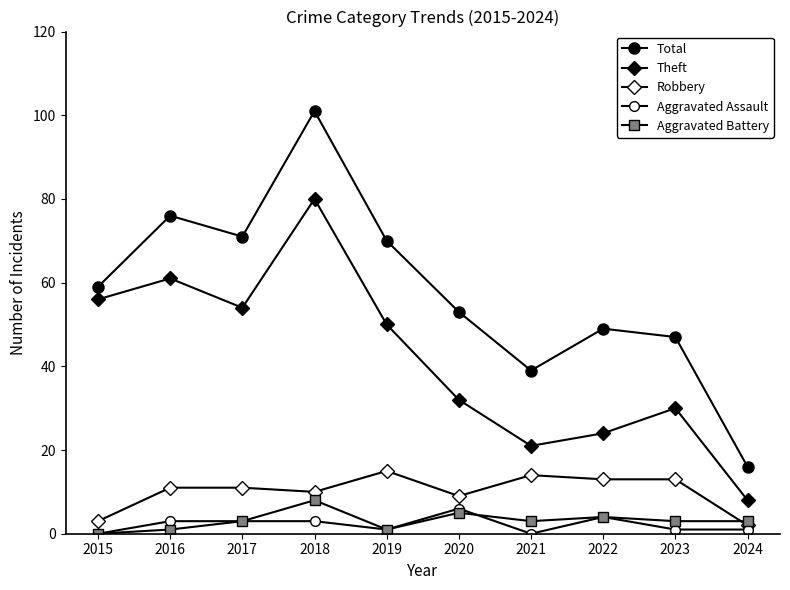

What is the sum of all Aggravated Assault values?

22